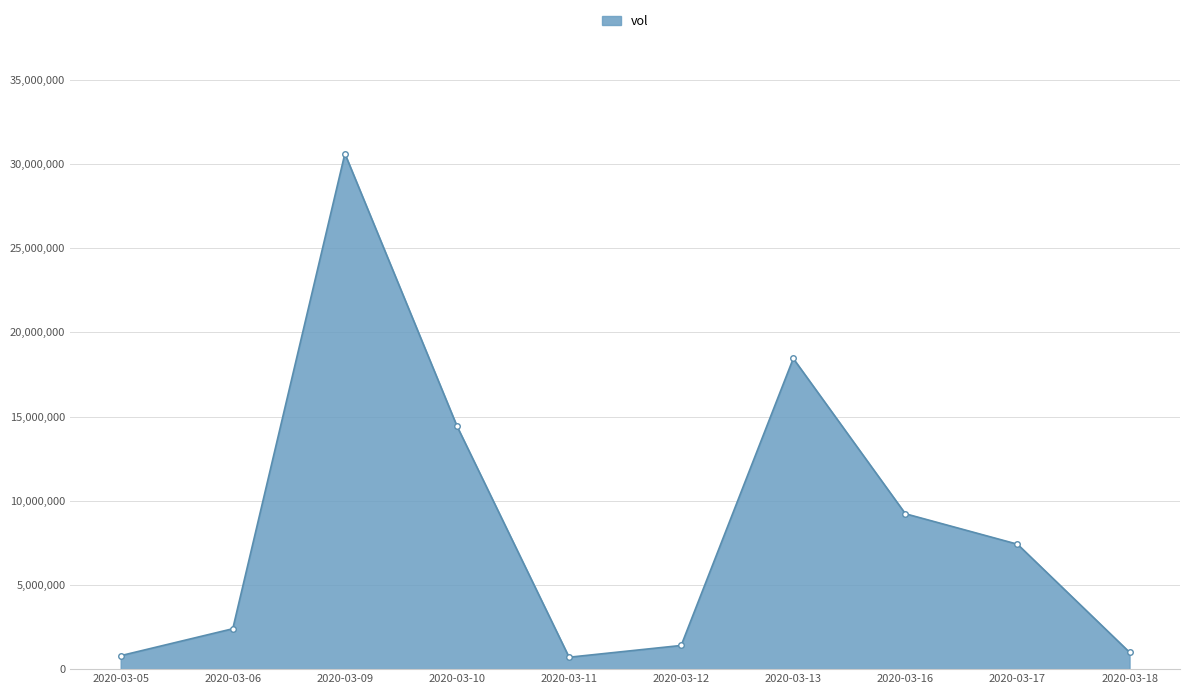

What is the maximum value shown in the chart?

30615800